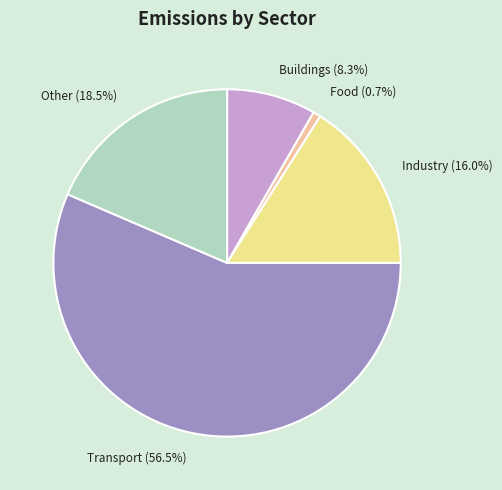

What percentage do Food and Transport together represent?

57.2%